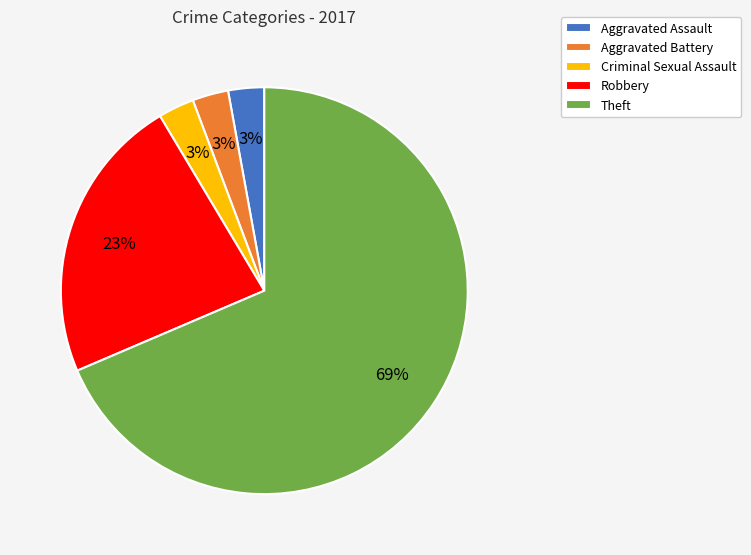

Count the number of slices in the pie.

5